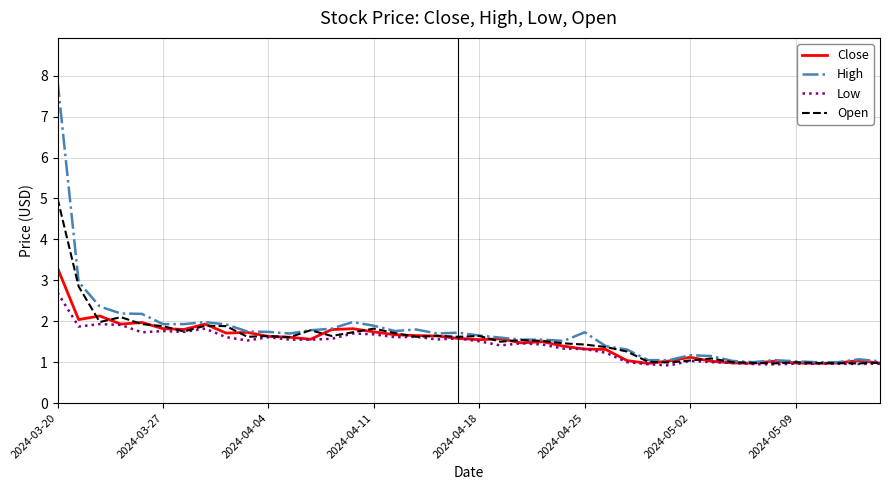

List the series in order of their overall mean, highest first.

High, Open, Close, Low